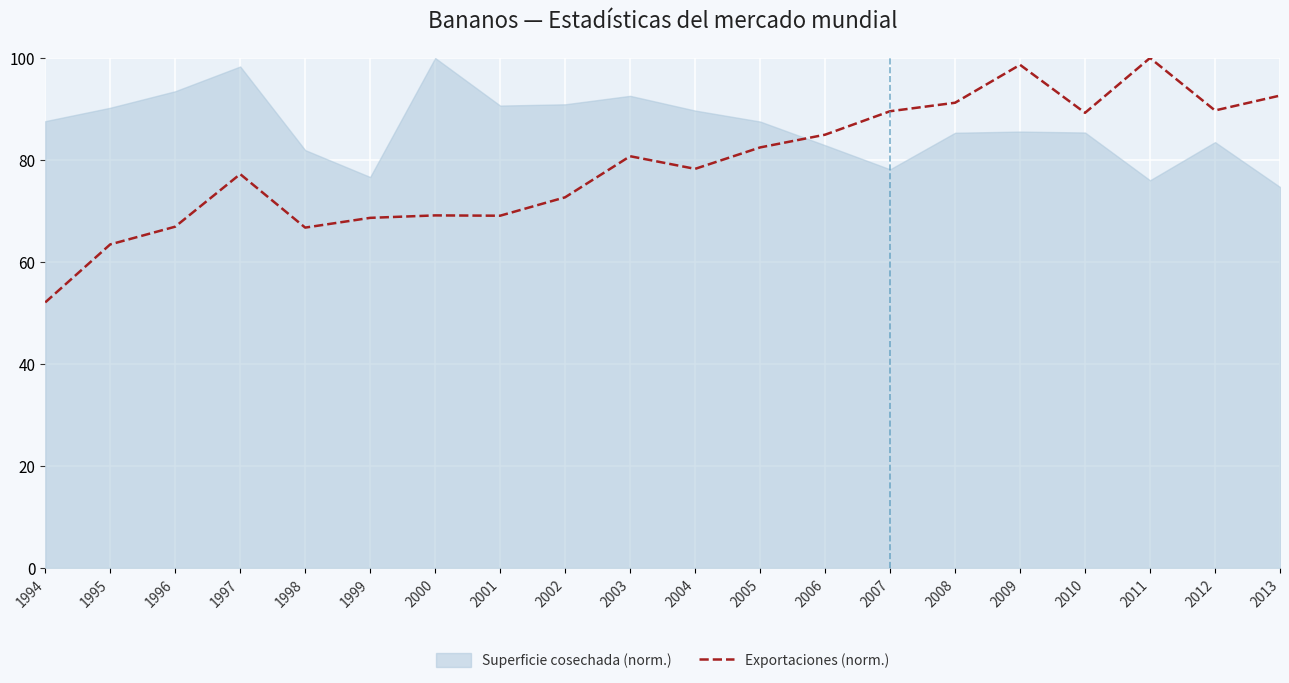

What is the difference between the values at 2004 and 1999?

9.6